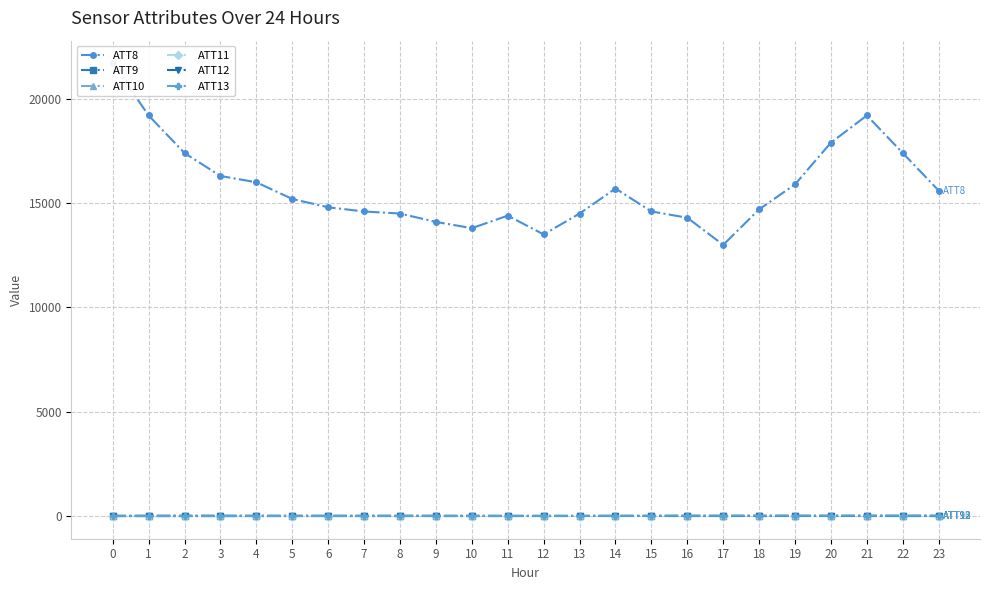

Which series ends up on top after the final intersection of ATT13 and ATT9?

ATT13